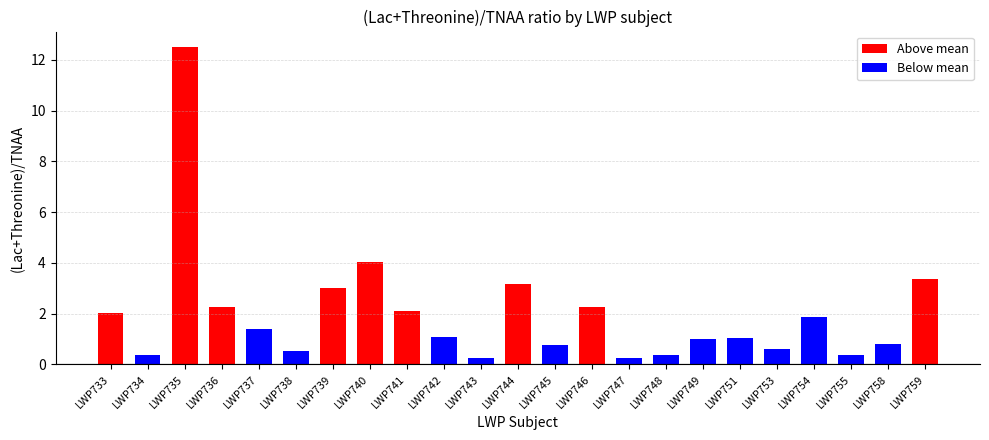

Count the number of categories in the chart.

23